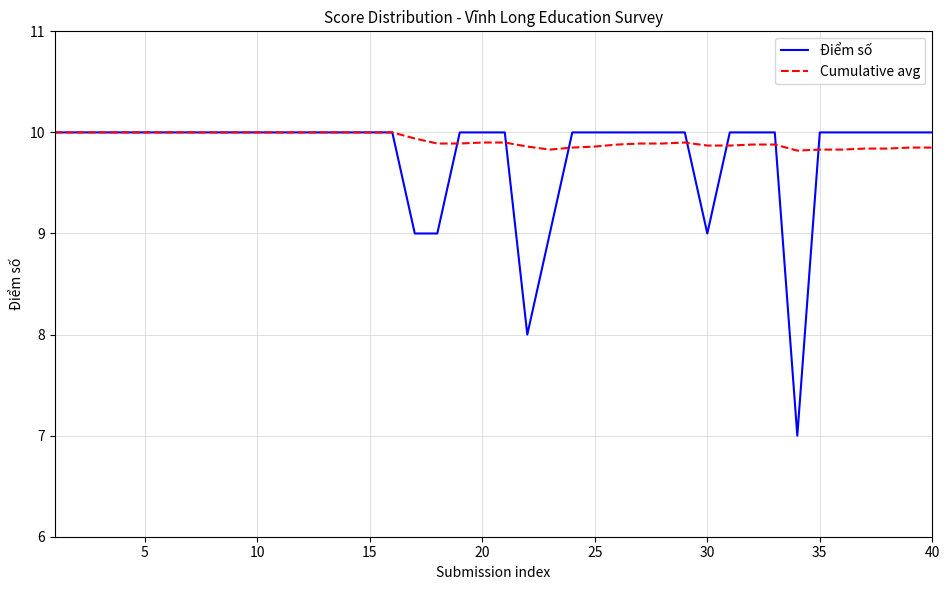

What is the sum of all Điểm số values?

391.0